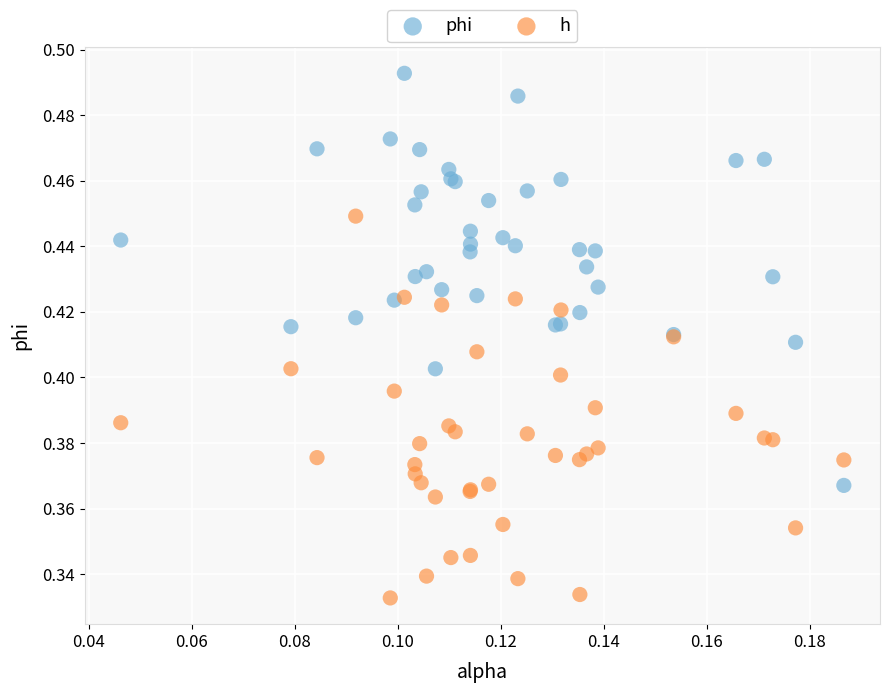

What are all the series names shown in the legend?

phi, h